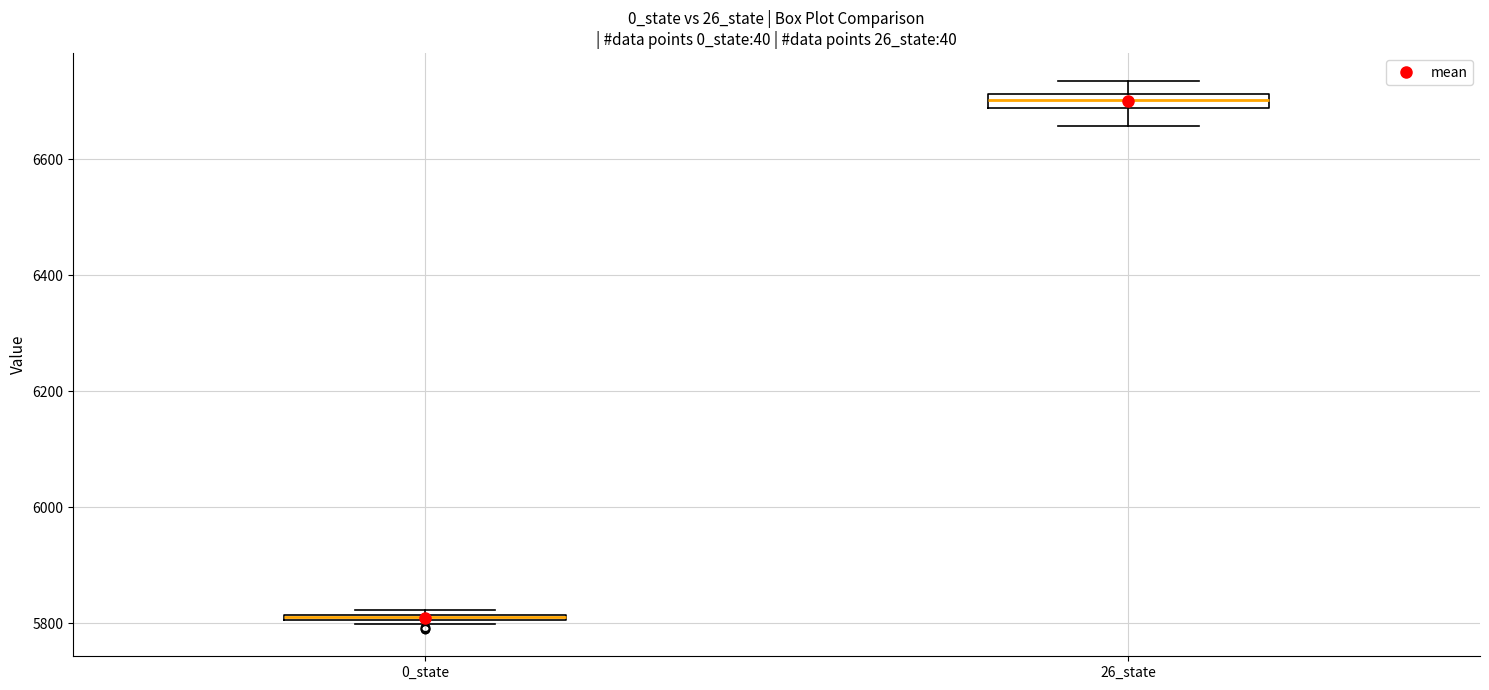

Where is the upper edge of the box for 26_state on the y-axis? The values are not printed on the chart, so give them approximately, as read against the axis.

6720